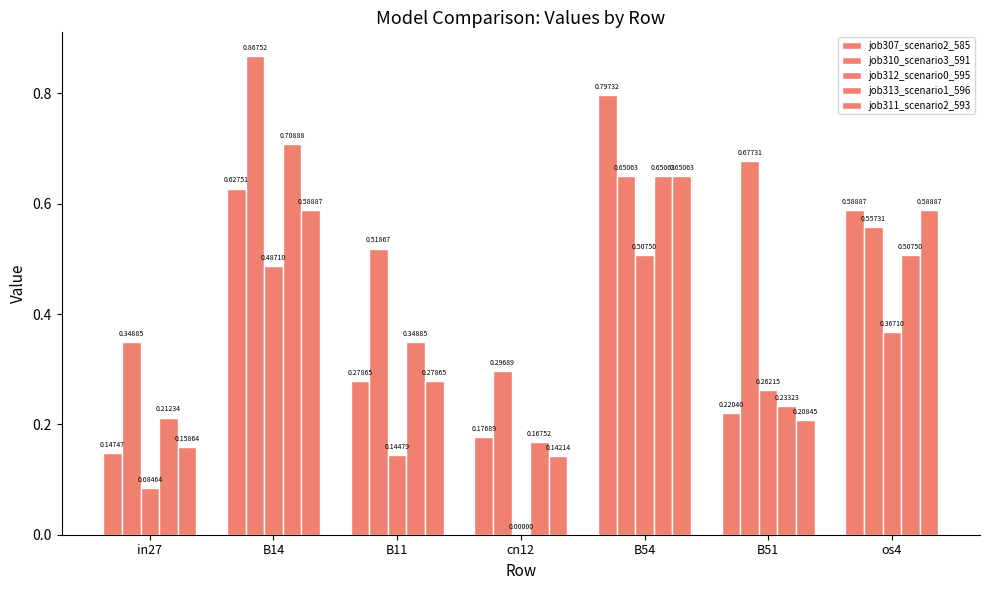

Are the bars horizontal?

No